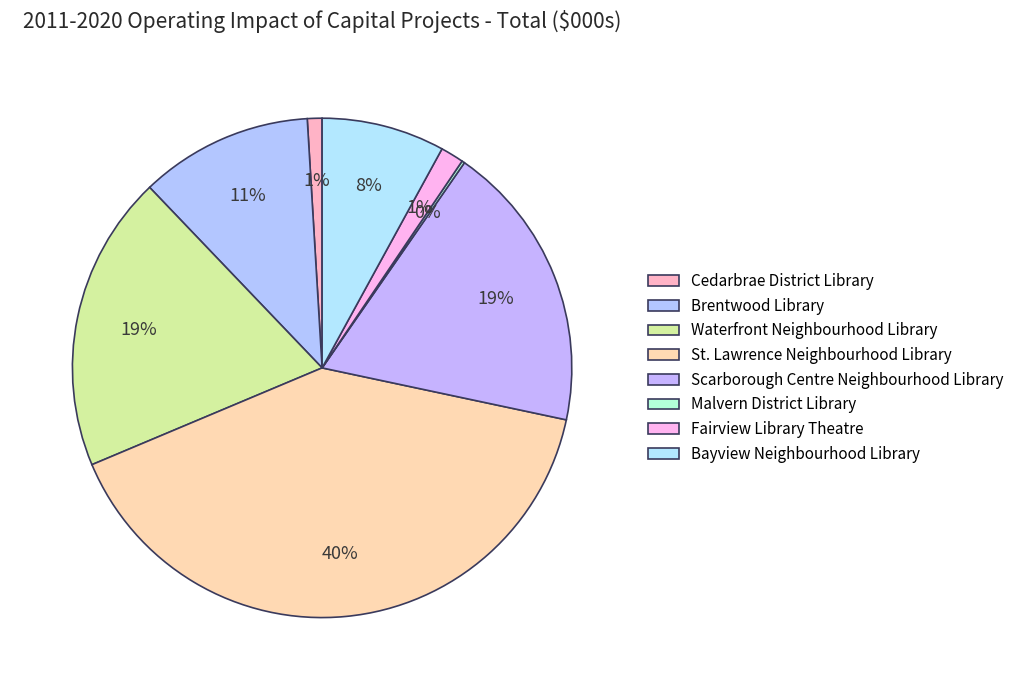

How many segments does this pie chart have?

8